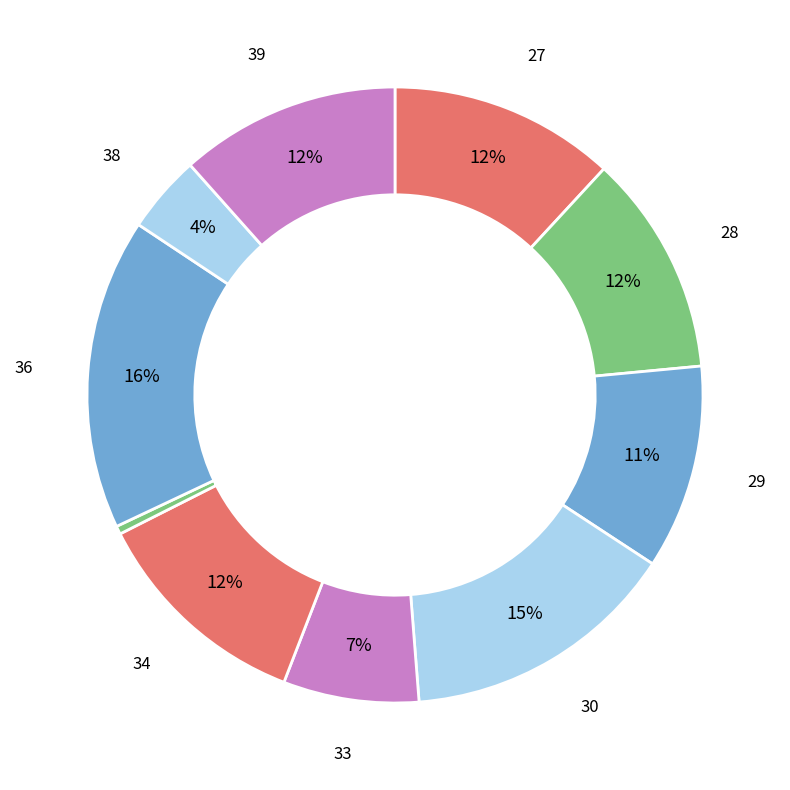

Count the number of slices in the pie.

10